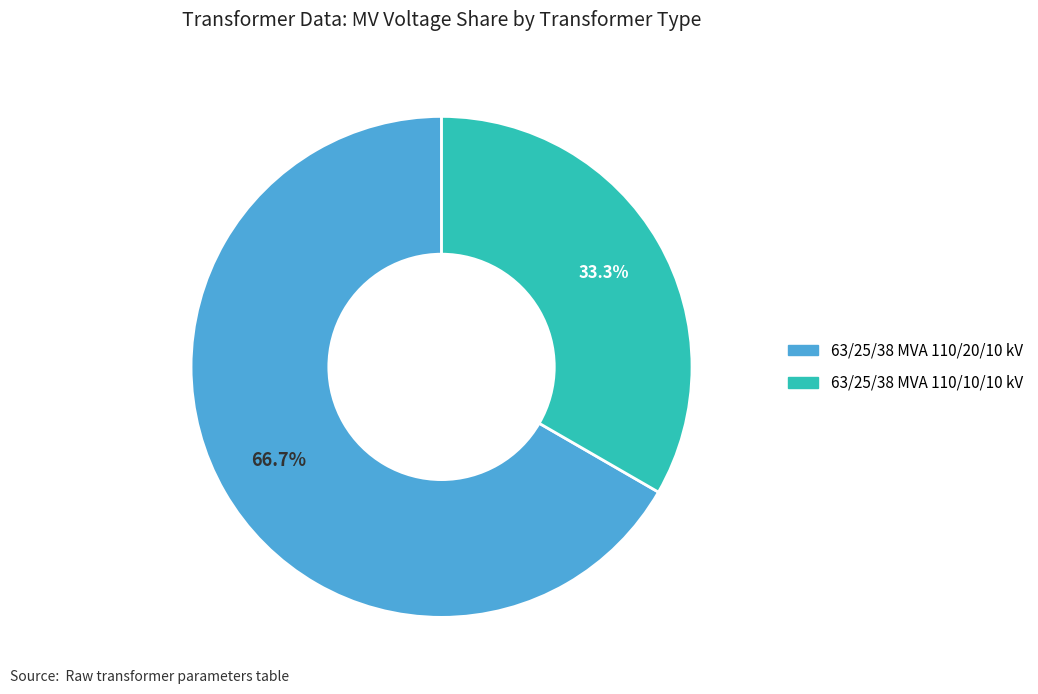

What percentage is the 63/25/38 MVA 110/20/10 kV slice, to the nearest percent?

67%